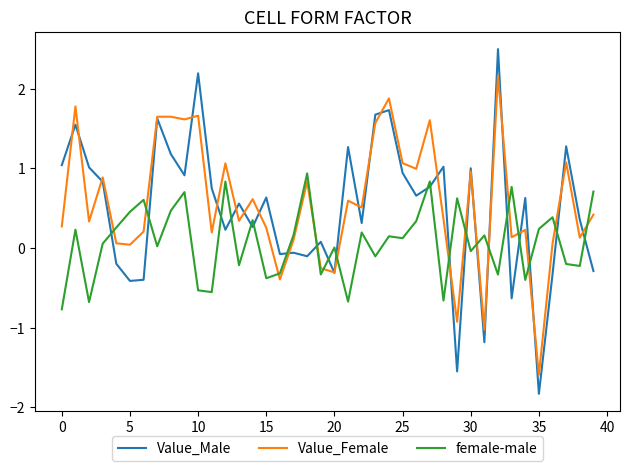

Which series has the largest range (max minus min)?

Value_Male